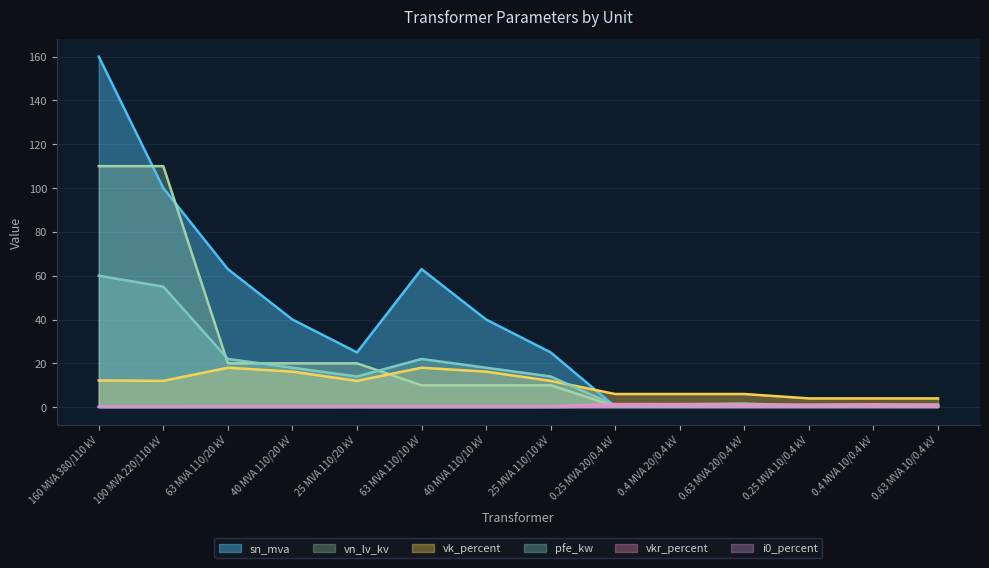

Reading left to right, extract all data points from this chart.

sn_mva: 160 MVA 380/110 kV=160.0	100 MVA 220/110 kV=100.0	63 MVA 110/20 kV=63.0	40 MVA 110/20 kV=40.0	25 MVA 110/20 kV=25.0	63 MVA 110/10 kV=63.0	40 MVA 110/10 kV=40.0	25 MVA 110/10 kV=25.0	0.25 MVA 20/0.4 kV=0.2	0.4 MVA 20/0.4 kV=0.4	0.63 MVA 20/0.4 kV=0.6	0.25 MVA 10/0.4 kV=0.2	0.4 MVA 10/0.4 kV=0.4	0.63 MVA 10/0.4 kV=0.6
pfe_kw: 160 MVA 380/110 kV=60.0	100 MVA 220/110 kV=55.0	63 MVA 110/20 kV=22.0	40 MVA 110/20 kV=18.0	25 MVA 110/20 kV=14.0	63 MVA 110/10 kV=22.0	40 MVA 110/10 kV=18.0	25 MVA 110/10 kV=14.0	0.25 MVA 20/0.4 kV=0.8	0.4 MVA 20/0.4 kV=1.4	0.63 MVA 20/0.4 kV=1.6	0.25 MVA 10/0.4 kV=0.6	0.4 MVA 10/0.4 kV=0.9	0.63 MVA 10/0.4 kV=1.2
vk_percent: 160 MVA 380/110 kV=12.2	100 MVA 220/110 kV=12.0	63 MVA 110/20 kV=18.0	40 MVA 110/20 kV=16.2	25 MVA 110/20 kV=12.0	63 MVA 110/10 kV=18.0	40 MVA 110/10 kV=16.2	25 MVA 110/10 kV=12.0	0.25 MVA 20/0.4 kV=6.0	0.4 MVA 20/0.4 kV=6.0	0.63 MVA 20/0.4 kV=6.0	0.25 MVA 10/0.4 kV=4.0	0.4 MVA 10/0.4 kV=4.0	0.63 MVA 10/0.4 kV=4.0
vkr_percent: 160 MVA 380/110 kV=0.2	100 MVA 220/110 kV=0.3	63 MVA 110/20 kV=0.3	40 MVA 110/20 kV=0.3	25 MVA 110/20 kV=0.4	63 MVA 110/10 kV=0.3	40 MVA 110/10 kV=0.3	25 MVA 110/10 kV=0.4	0.25 MVA 20/0.4 kV=1.4	0.4 MVA 20/0.4 kV=1.4	0.63 MVA 20/0.4 kV=1.2	0.25 MVA 10/0.4 kV=1.2	0.4 MVA 10/0.4 kV=1.3	0.63 MVA 10/0.4 kV=1.1
i0_percent: 160 MVA 380/110 kV=0.1	100 MVA 220/110 kV=0.1	63 MVA 110/20 kV=0.0	40 MVA 110/20 kV=0.1	25 MVA 110/20 kV=0.1	63 MVA 110/10 kV=0.0	40 MVA 110/10 kV=0.1	25 MVA 110/10 kV=0.1	0.25 MVA 20/0.4 kV=0.3	0.4 MVA 20/0.4 kV=0.3	0.63 MVA 20/0.4 kV=0.3	0.25 MVA 10/0.4 kV=0.2	0.4 MVA 10/0.4 kV=0.2	0.63 MVA 10/0.4 kV=0.2
vn_lv_kv: 160 MVA 380/110 kV=110.0	100 MVA 220/110 kV=110.0	63 MVA 110/20 kV=20.0	40 MVA 110/20 kV=20.0	25 MVA 110/20 kV=20.0	63 MVA 110/10 kV=10.0	40 MVA 110/10 kV=10.0	25 MVA 110/10 kV=10.0	0.25 MVA 20/0.4 kV=0.4	0.4 MVA 20/0.4 kV=0.4	0.63 MVA 20/0.4 kV=0.4	0.25 MVA 10/0.4 kV=0.4	0.4 MVA 10/0.4 kV=0.4	0.63 MVA 10/0.4 kV=0.4